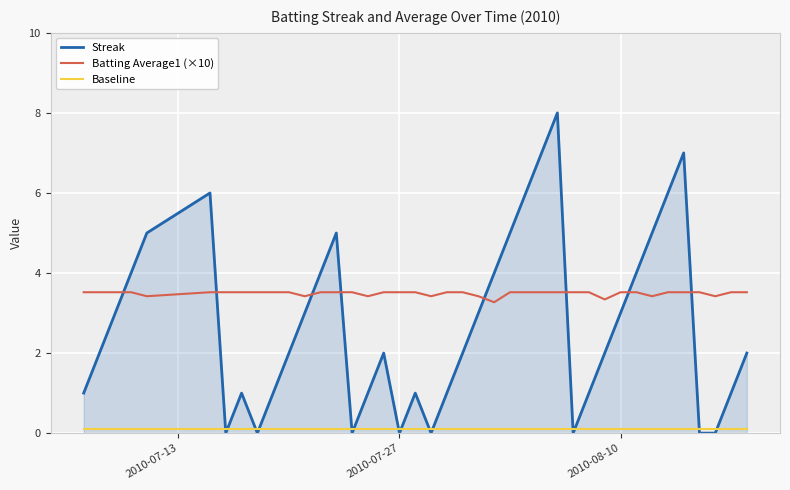

True or false: Baseline and Batting Average1 (×10) intersect in this chart.

False